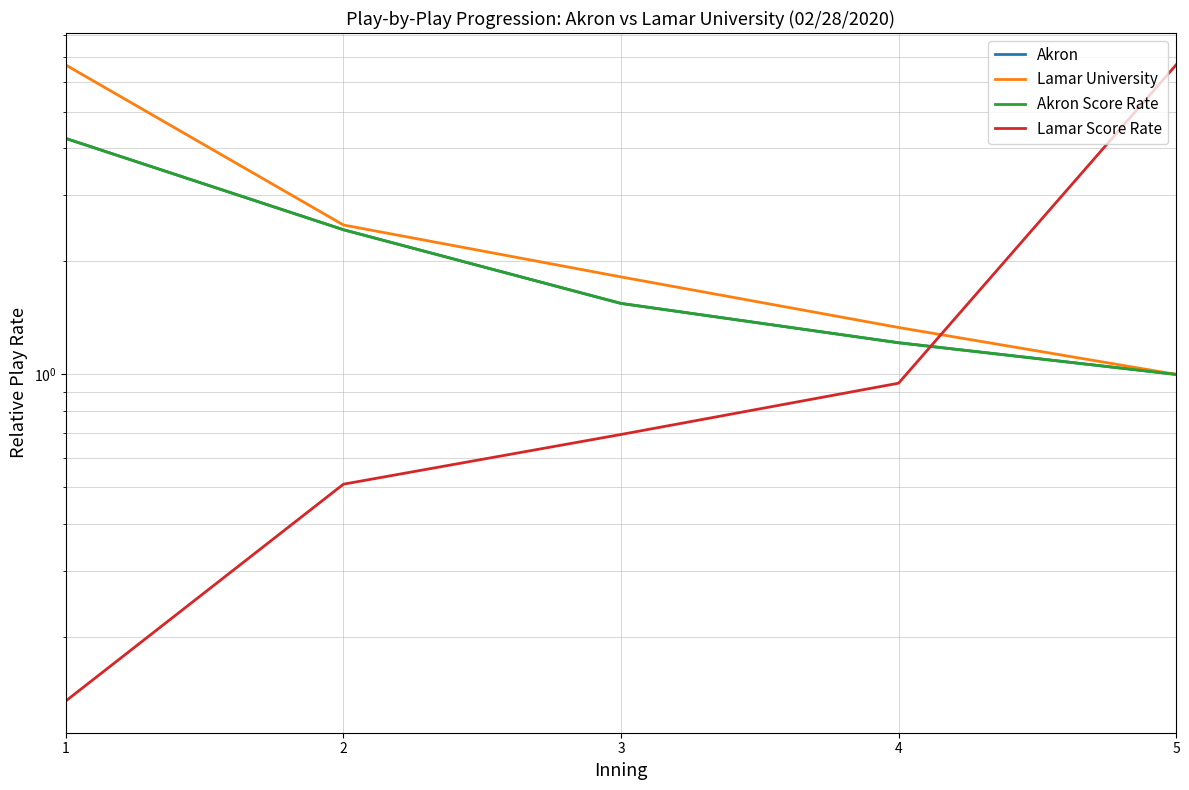

How many distinct data groups are displayed?

4